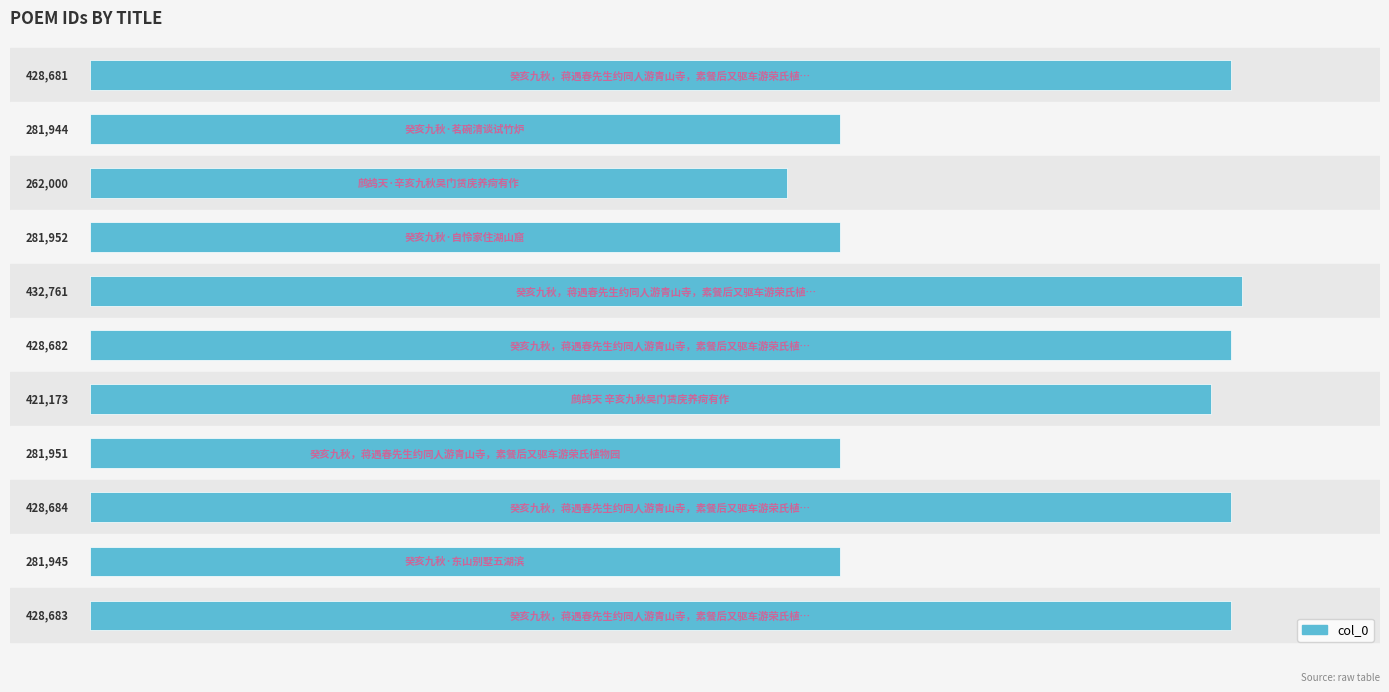

What is the value of the 5th bar from the top?

432761